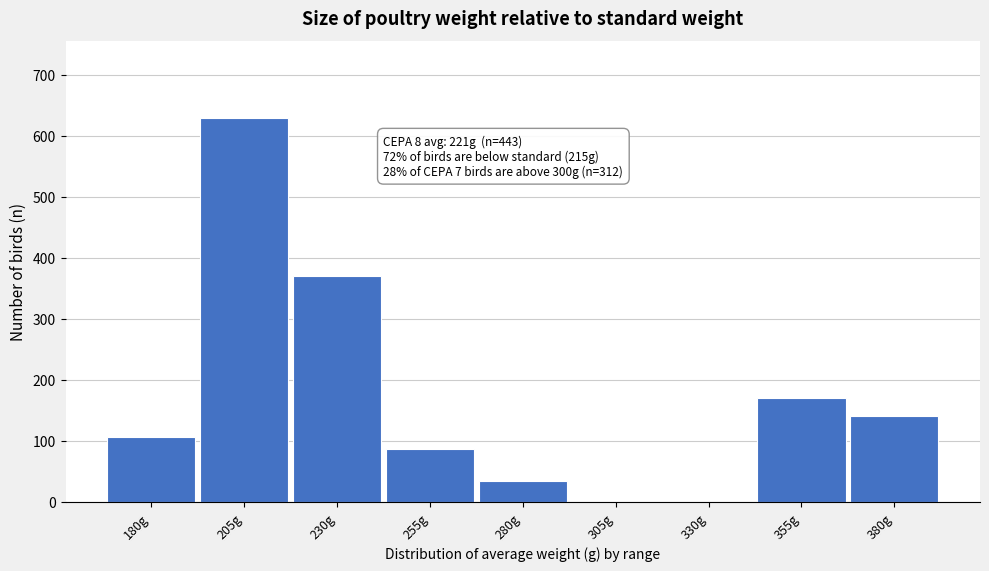

Reading left to right, list all the values displayed in this chart.

180g=106	205g=630	230g=370	255g=87	280g=35	305g=0	330g=0	355g=171	380g=141